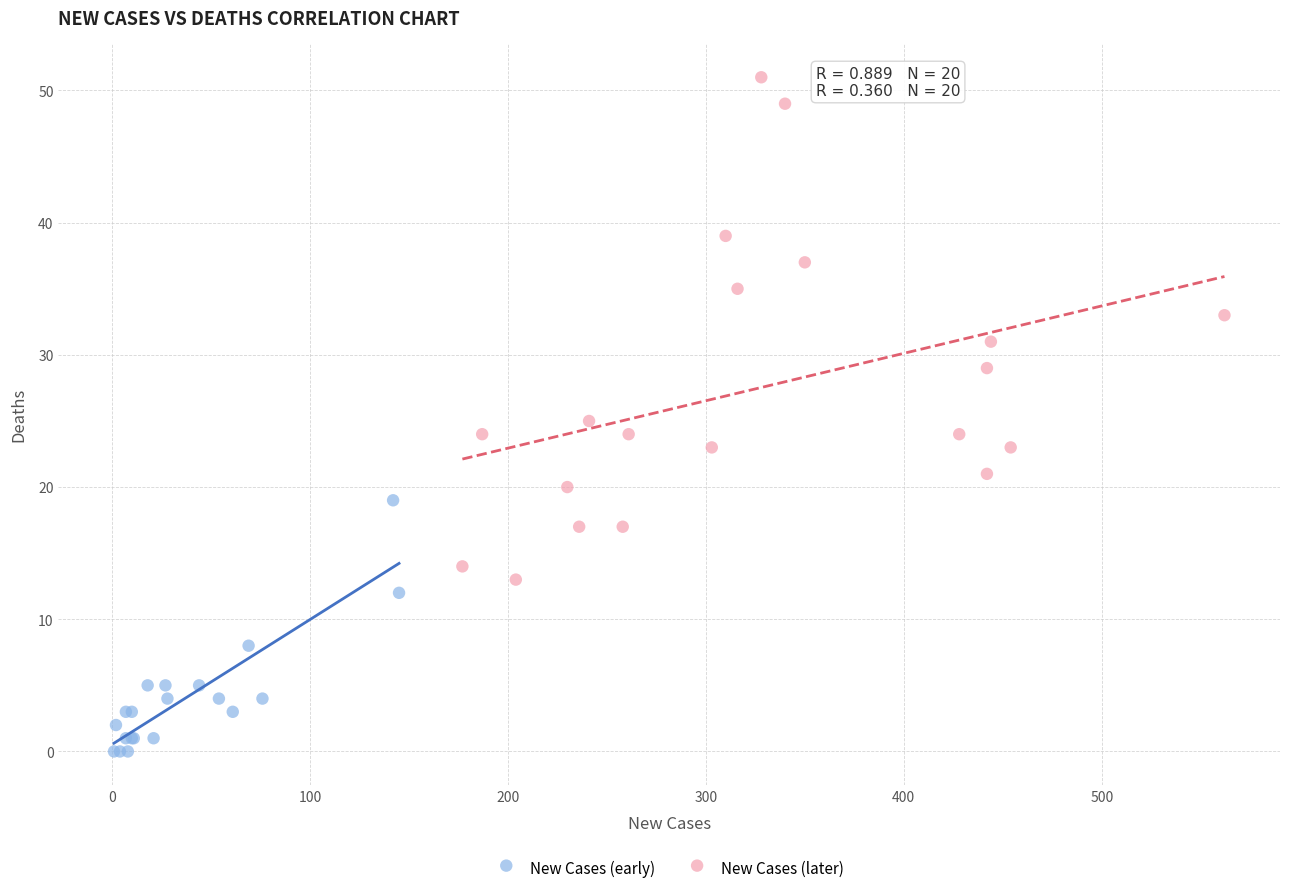

Which series reaches the maximum Y coordinate?

New Cases (later)